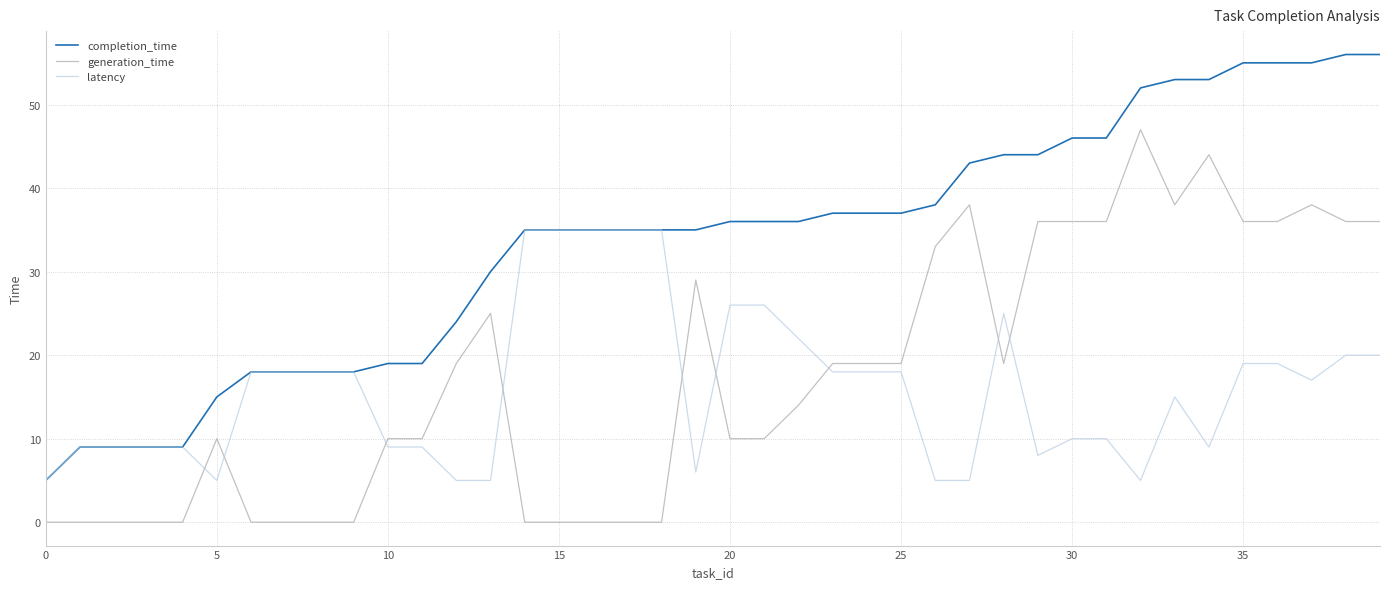

True or false: generation_time and completion_time intersect in this chart.

False